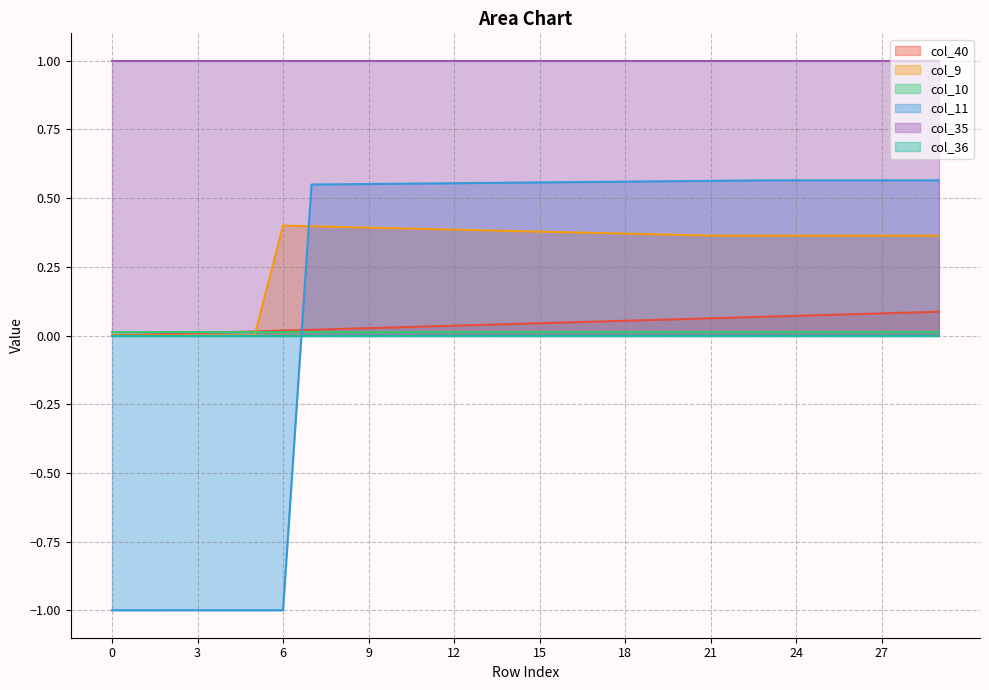

Which series has the largest range (max minus min)?

col_11